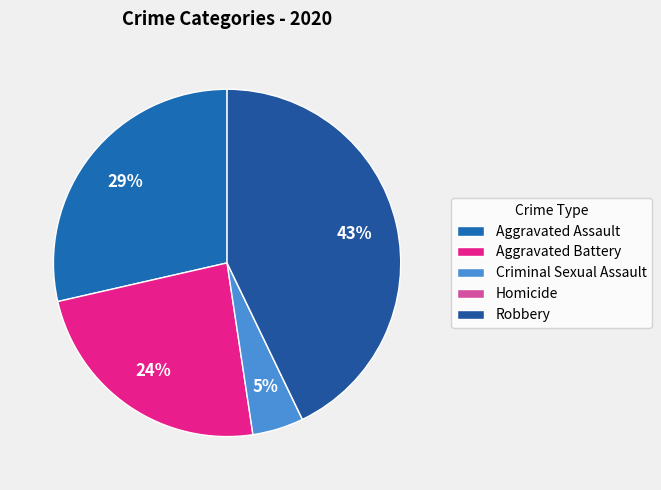

What percentage is the Criminal Sexual Assault slice, to the nearest percent?

5%